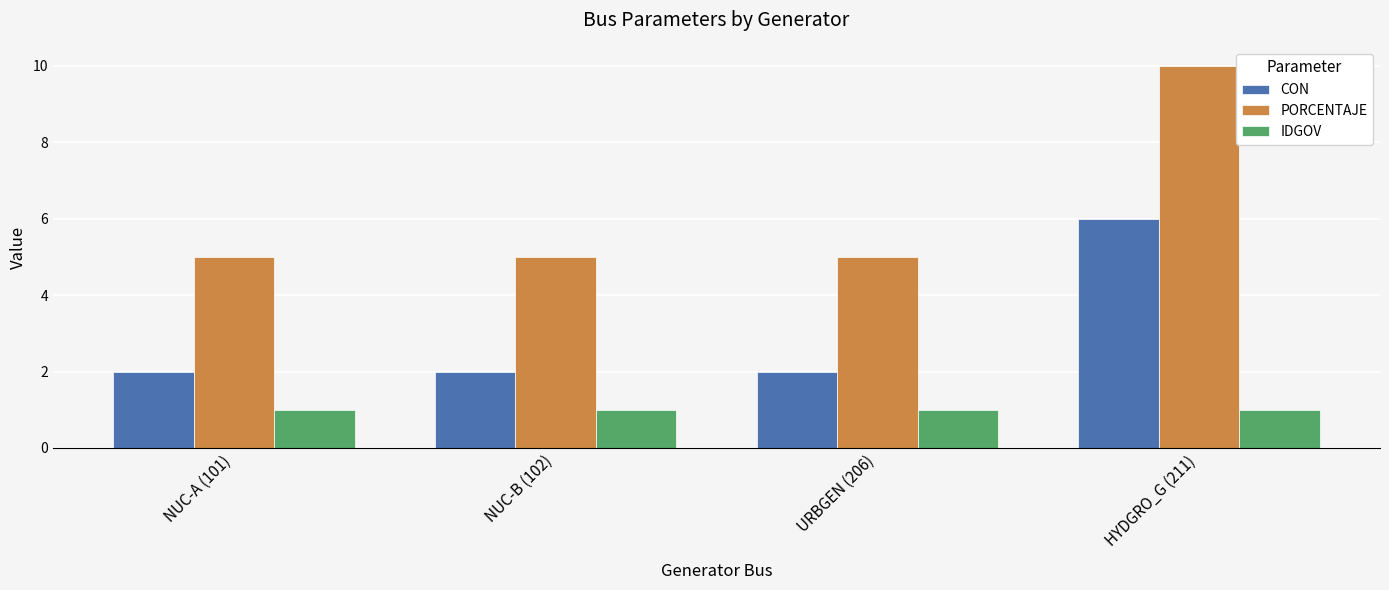

What is the difference between the maximum and minimum values in the PORCENTAJE series?

5